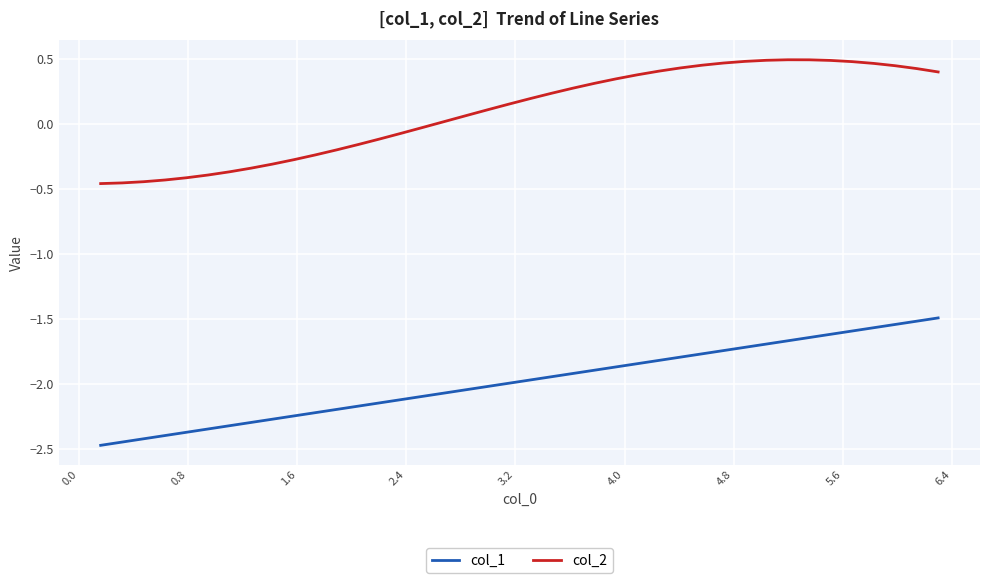

What is the minimum value shown in the chart?

-2.5